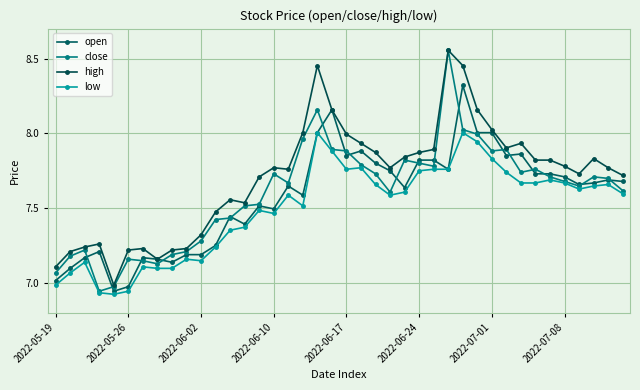

List the series in order of their peak value, lowest first.

low, open, close, high